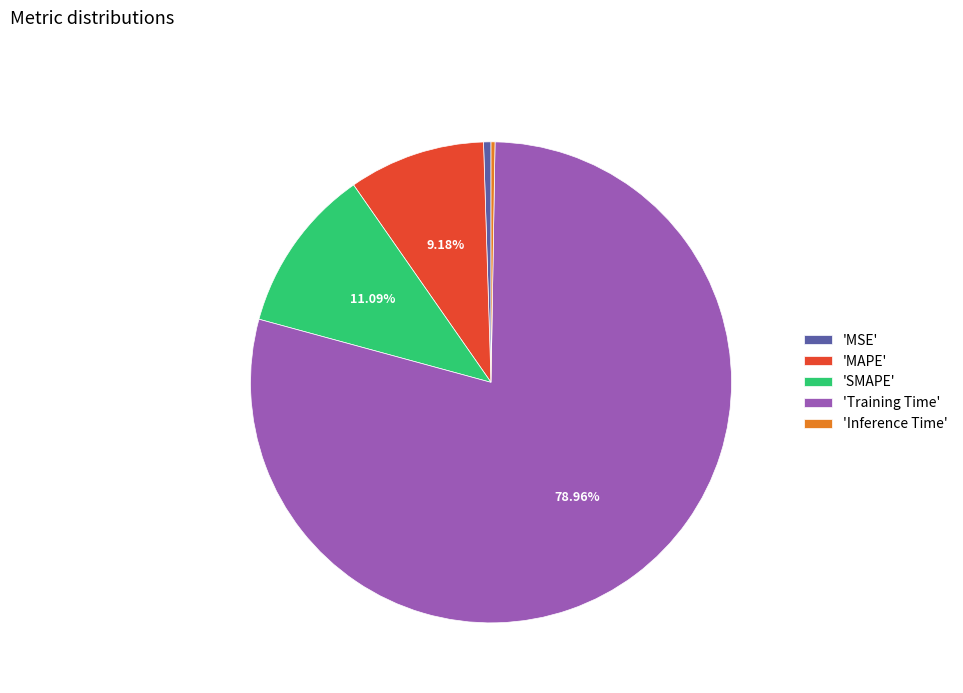

Is 'Training Time' the majority of the pie?

Yes